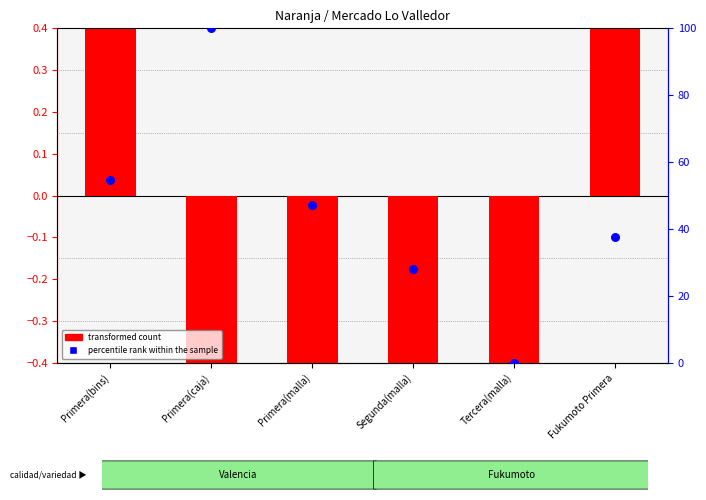

At how many categories does at least one series exceed 23?

5